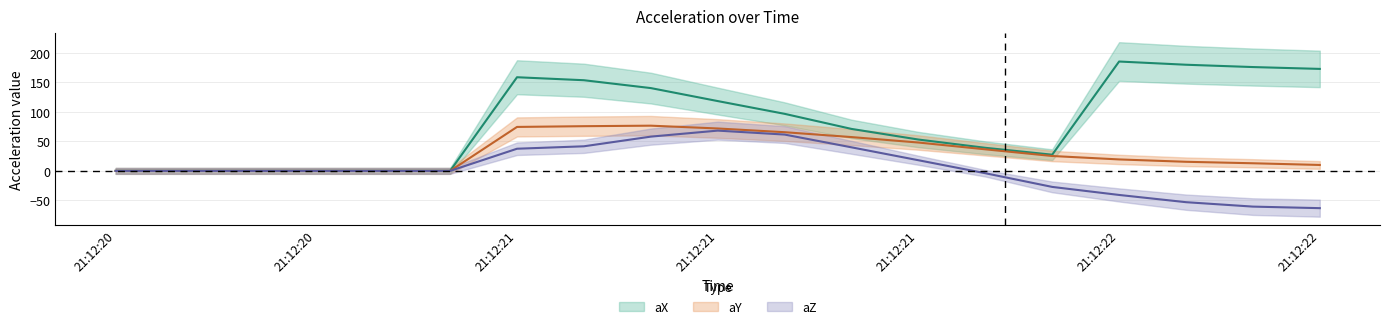

What is the difference between the aY values at 21:12:22 and 21:12:21?

32.6